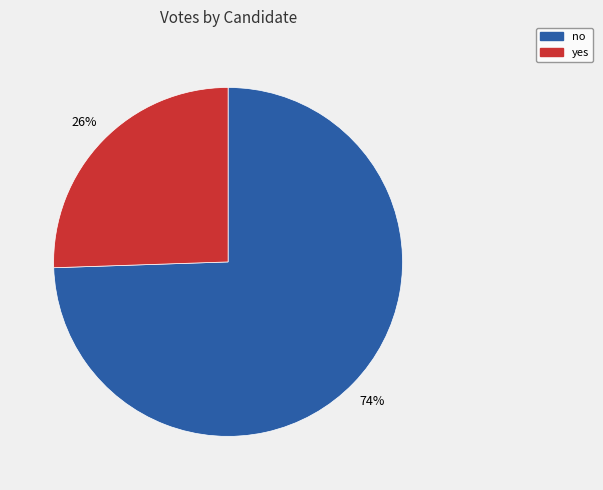

What is the largest slice in the pie chart?

no